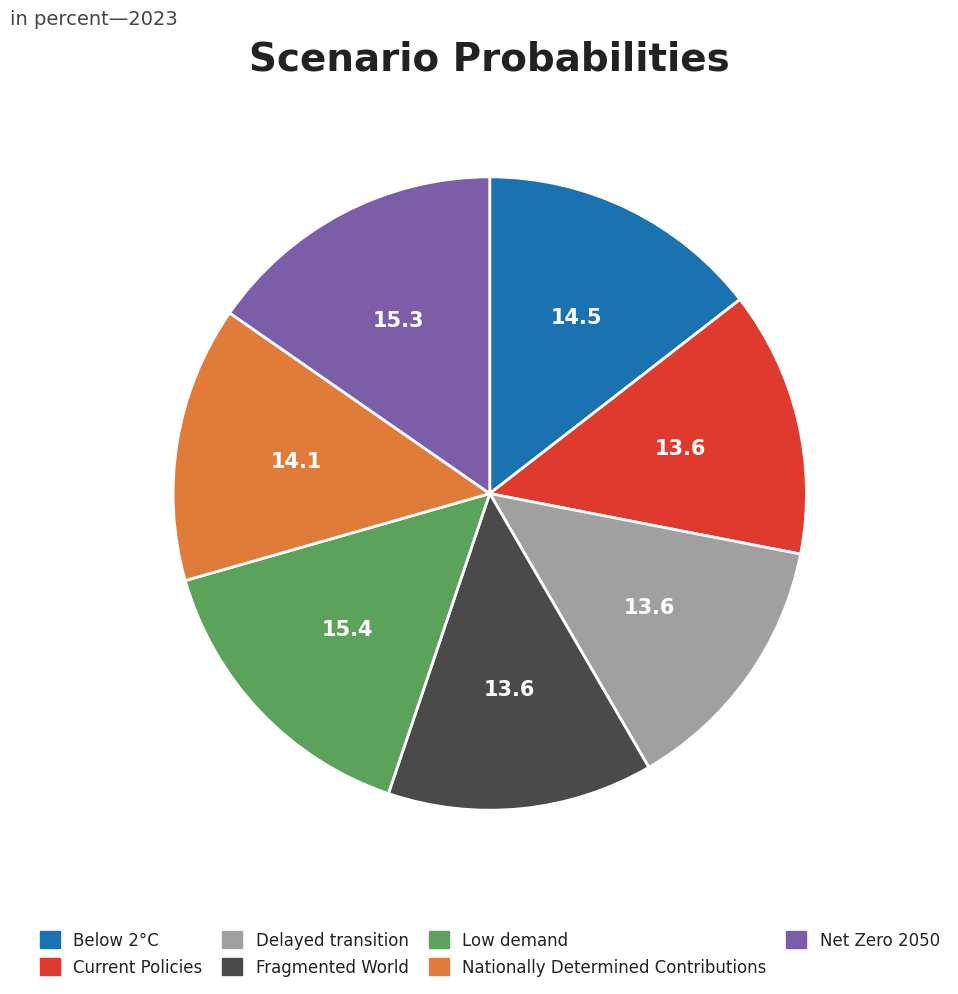

Between Nationally Determined Contributions and Delayed transition, which is larger?

Nationally Determined Contributions